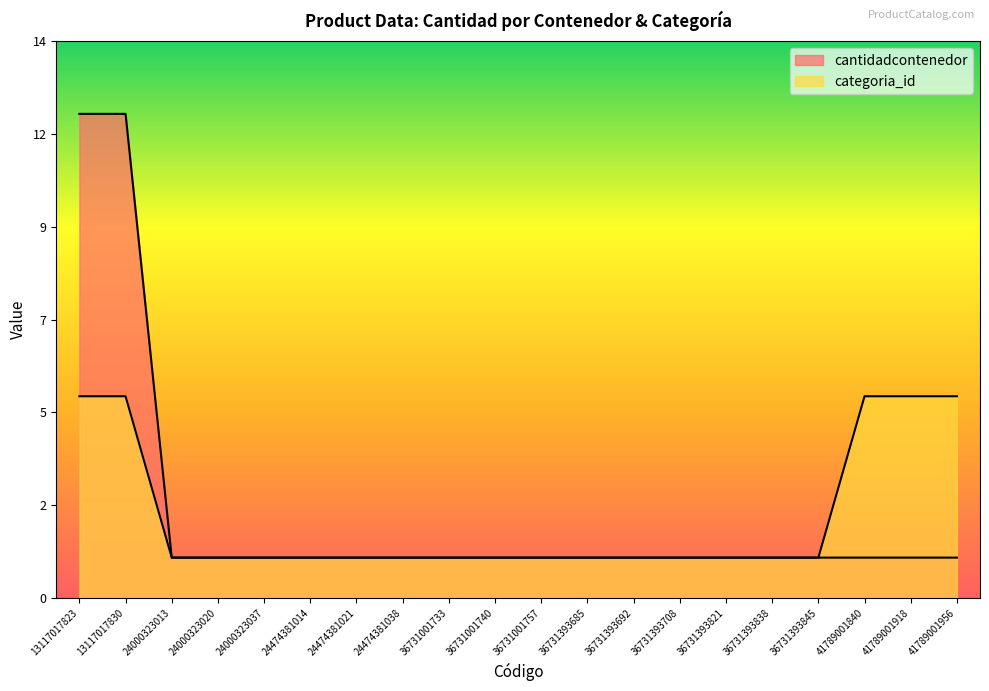

What is the value of the categoria_id point at the 4th from the left?

1